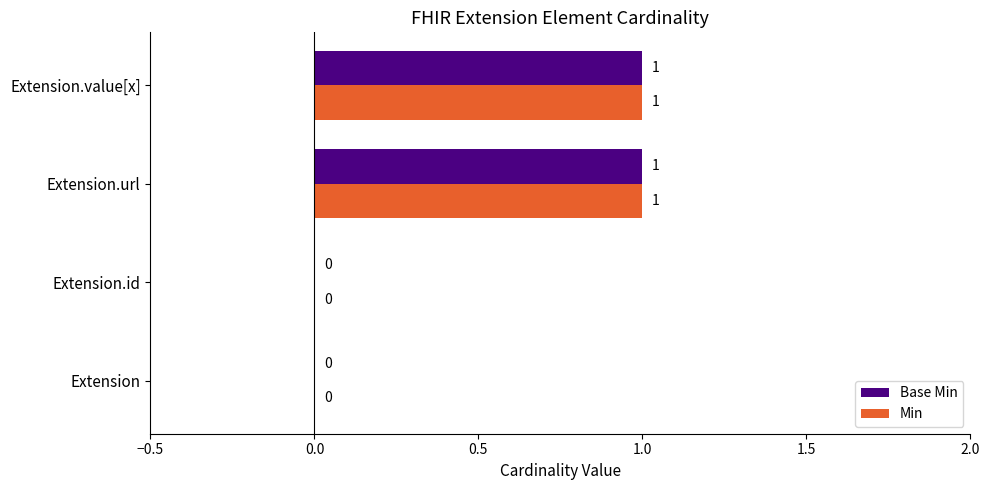

Is the value of Min at Extension.id greater than the value of Base Min at Extension.url?

No